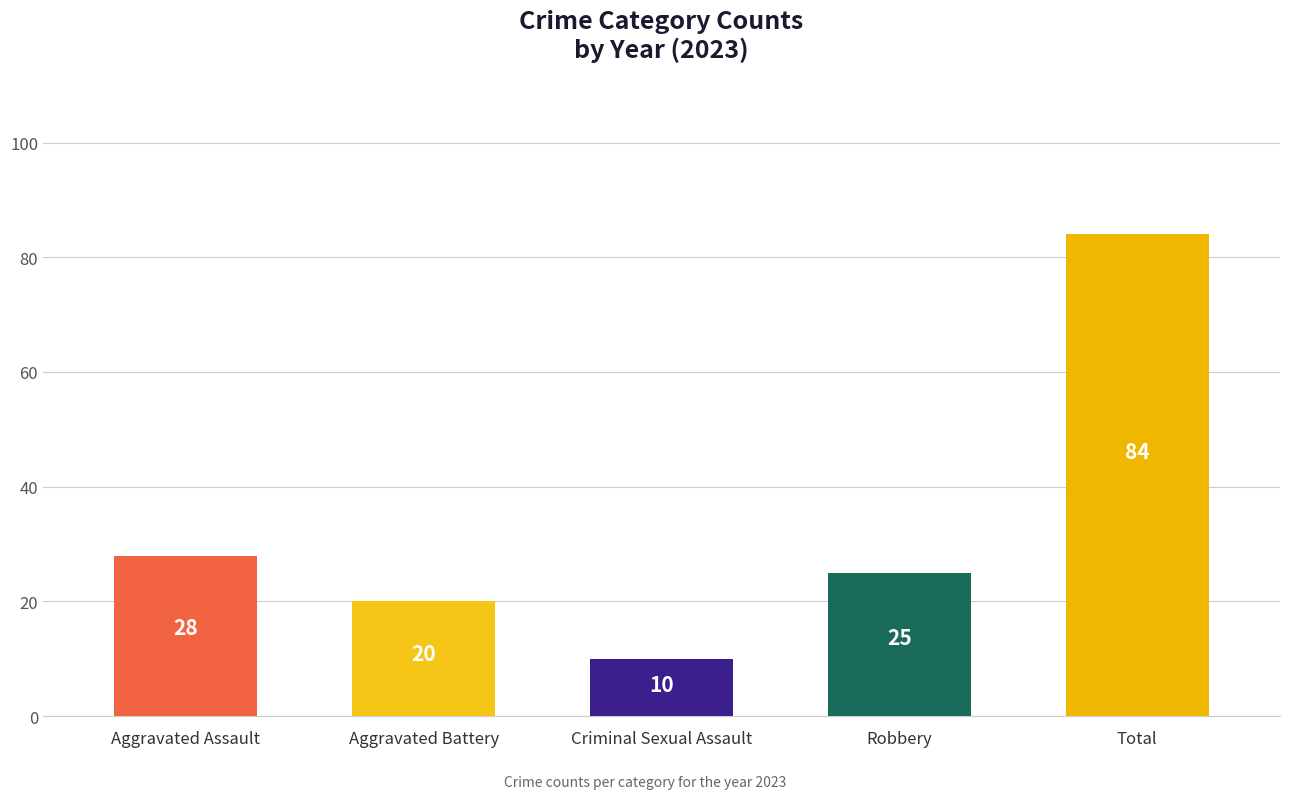

How many data points does each series have?

5